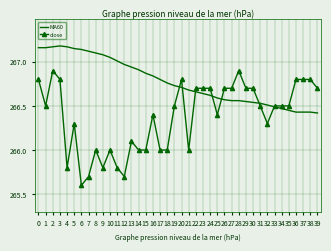

Where is the first local maximum for close?

2